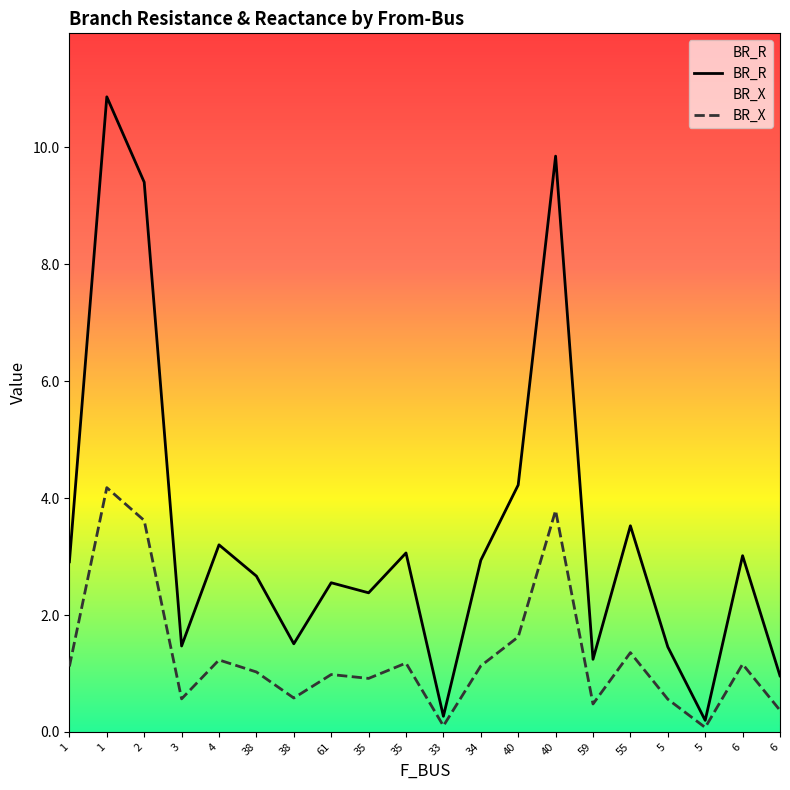

At which category does BR_X reach its first local valley?

3